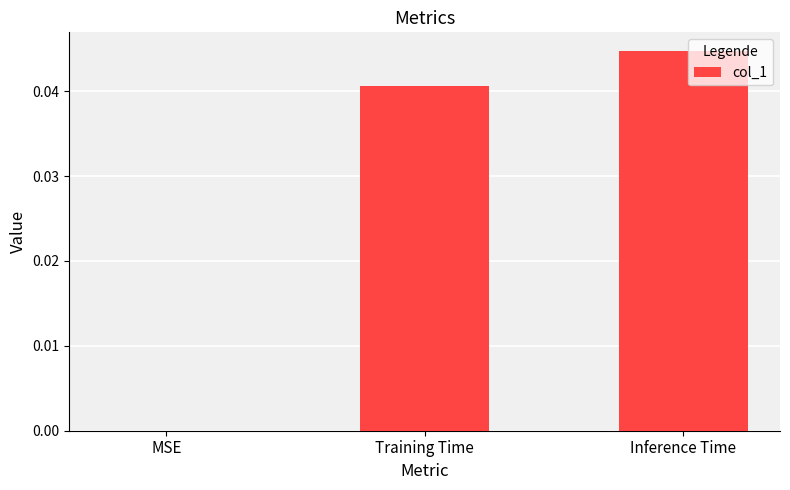

True or false: the data shows 0.1 at Training Time.

False